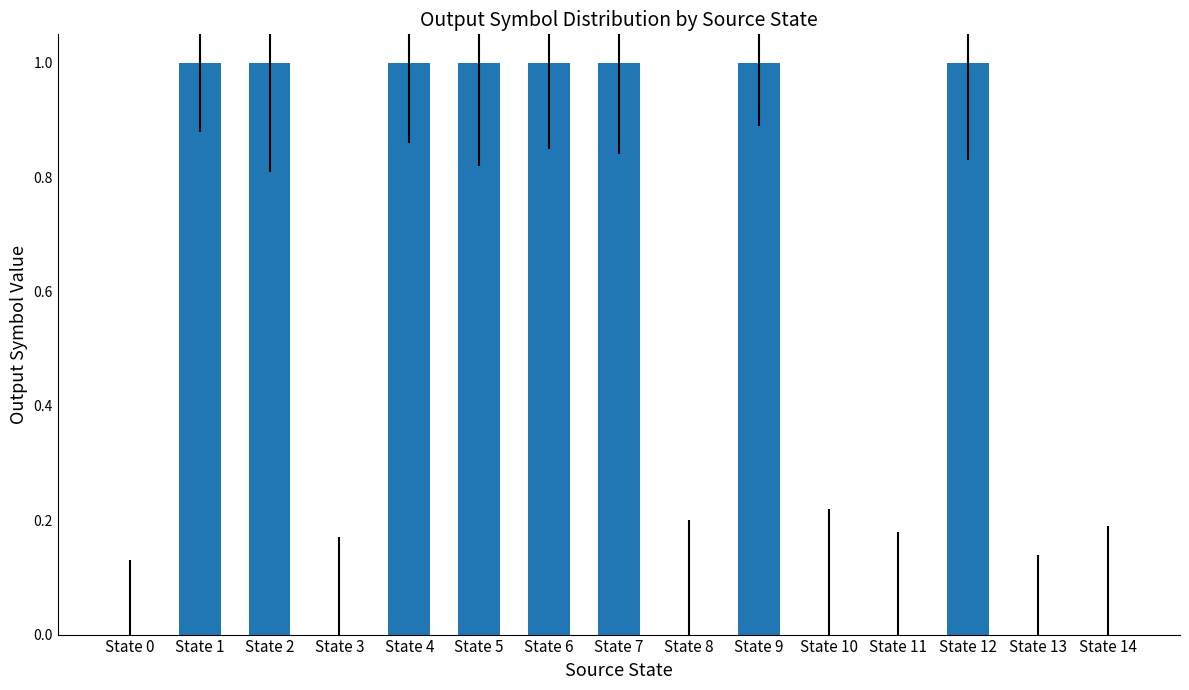

What is the sum of all values?

8